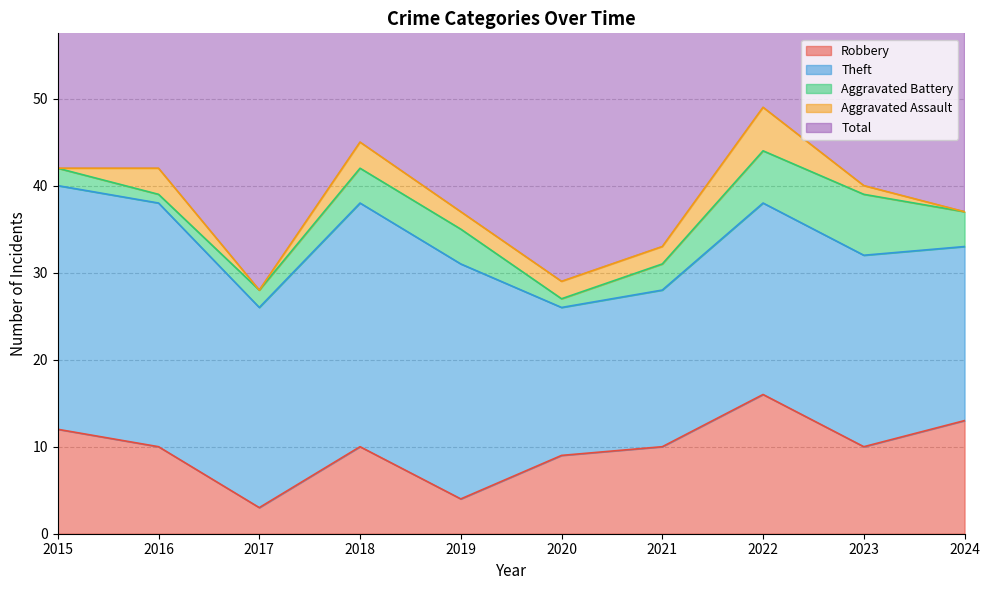

How many data points in Aggravated Assault are above 2?

3